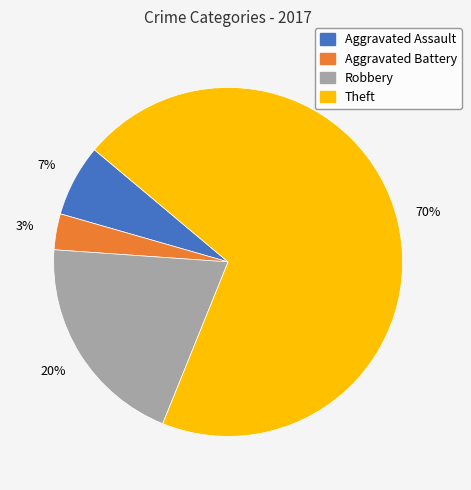

To the nearest percent, what is the difference between the Theft and Aggravated Battery slice percentages?

67%